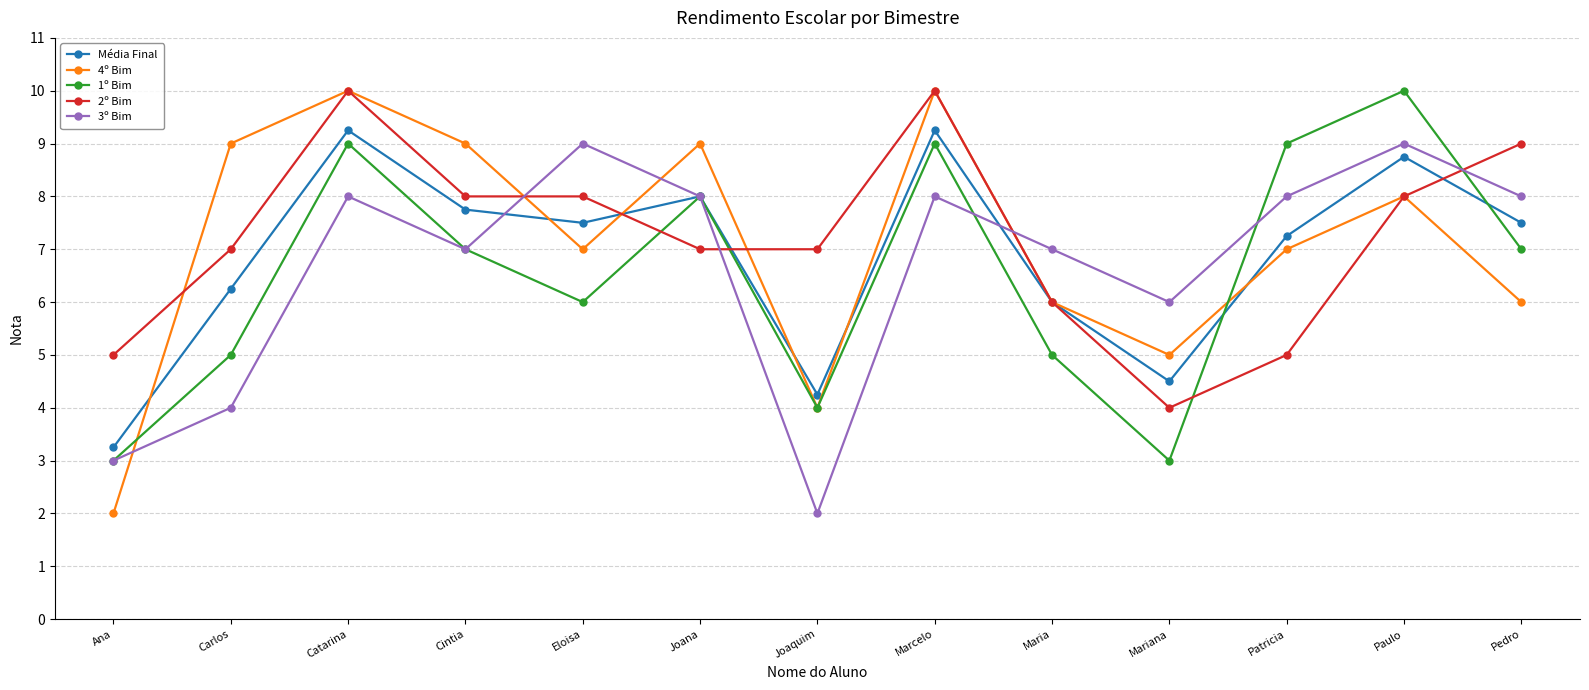

The 2º Bim series shows 7.0 at Joana. True or false?

True